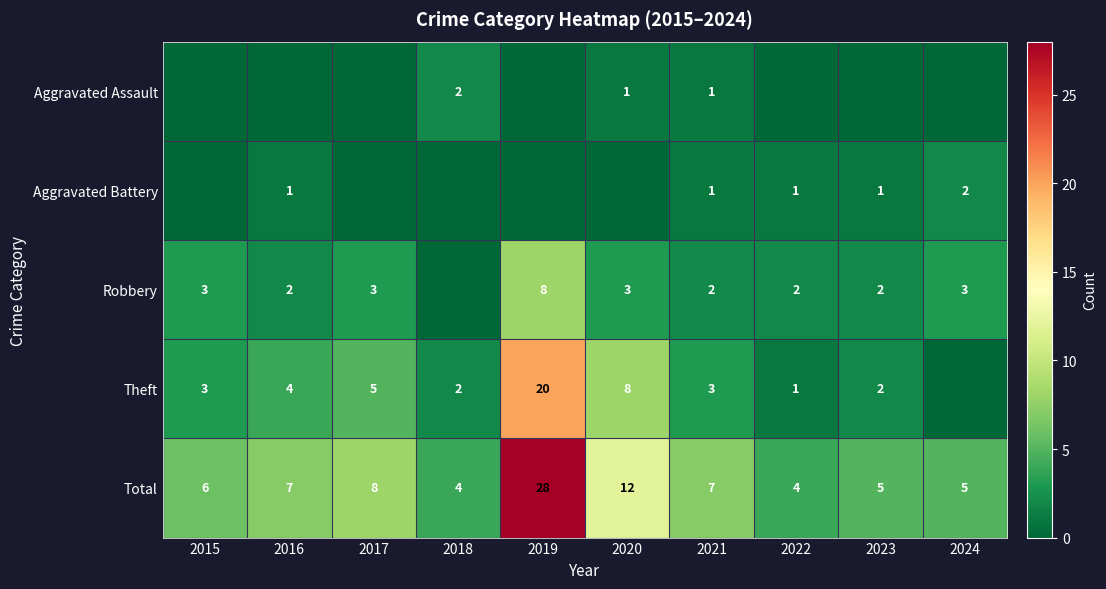

The value of Aggravated Assault at 2018 is 2. True or false?

True